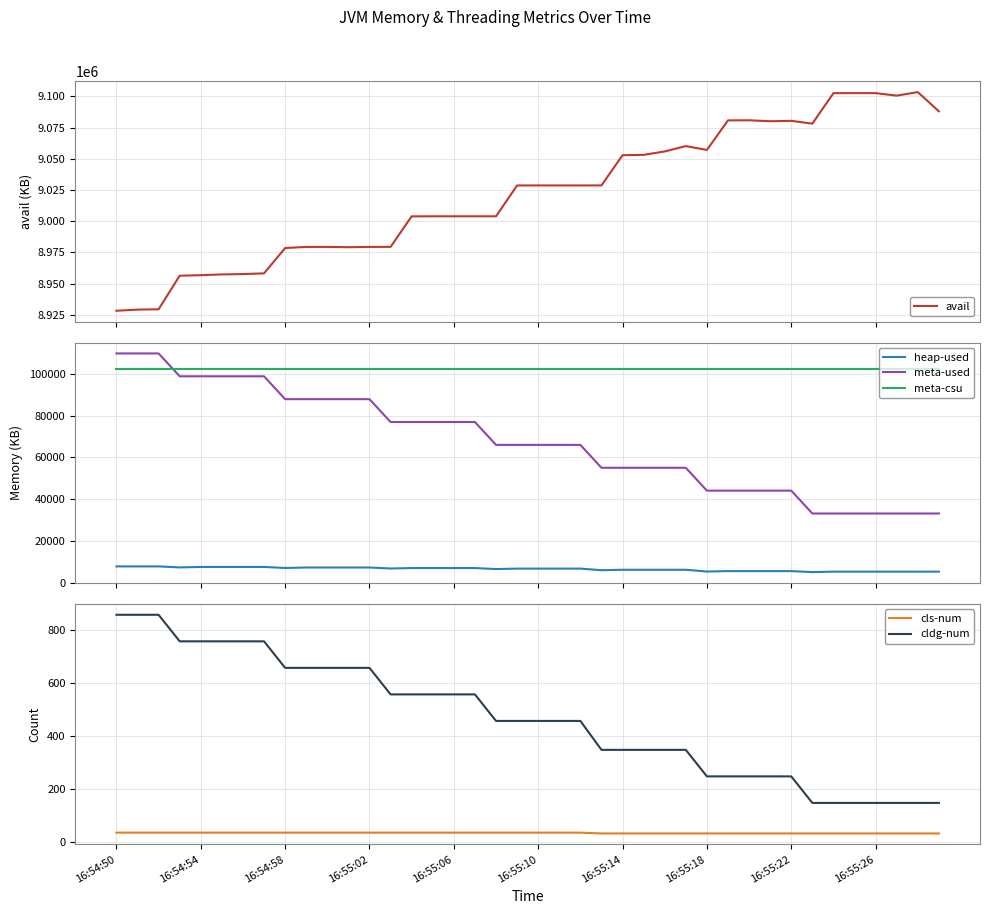

What position from the left is 31?

32